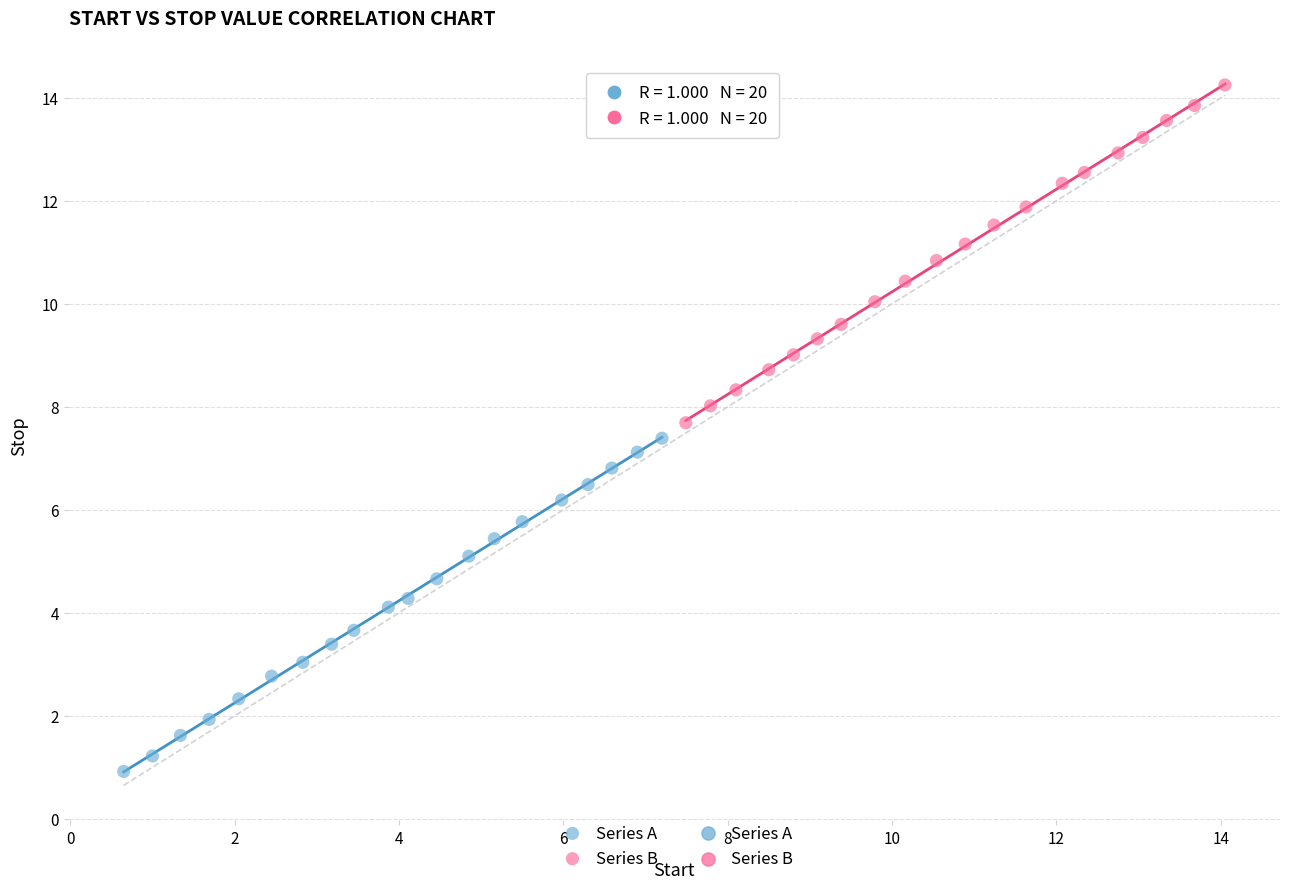

Which series reaches the minimum Y coordinate?

Series A